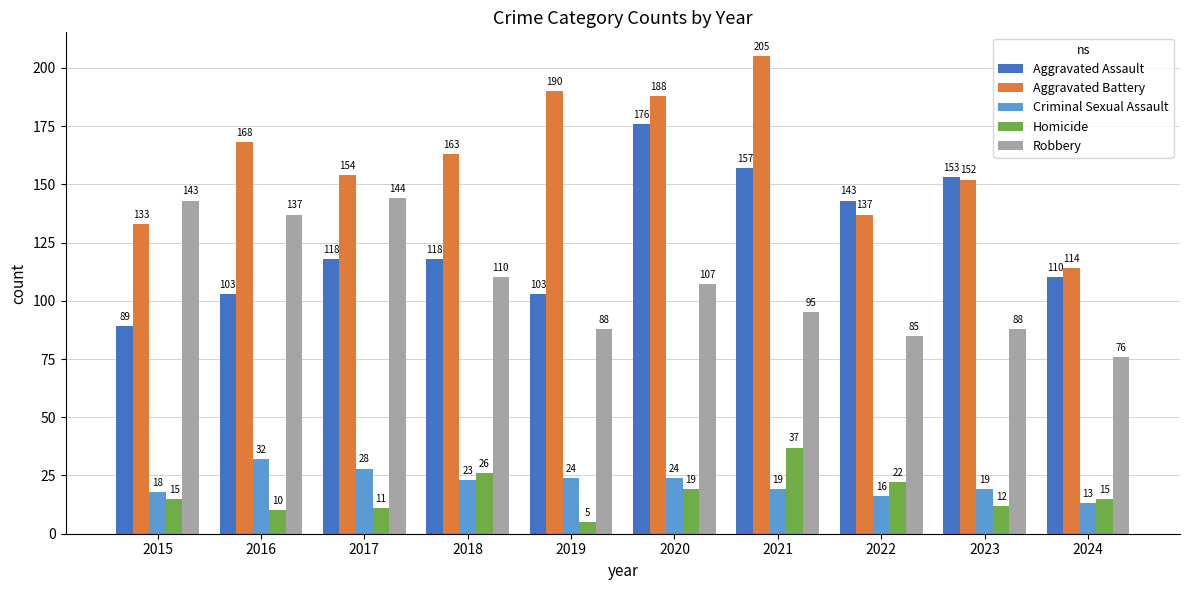

What is the value of the Criminal Sexual Assault bar at the 9th from the left?

19